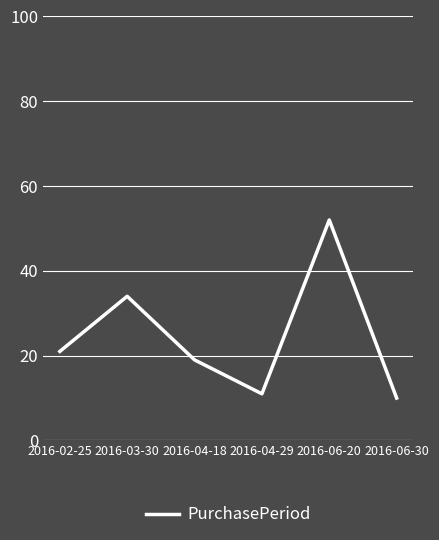

True or false: the data has more than 0 interior local peaks.

True